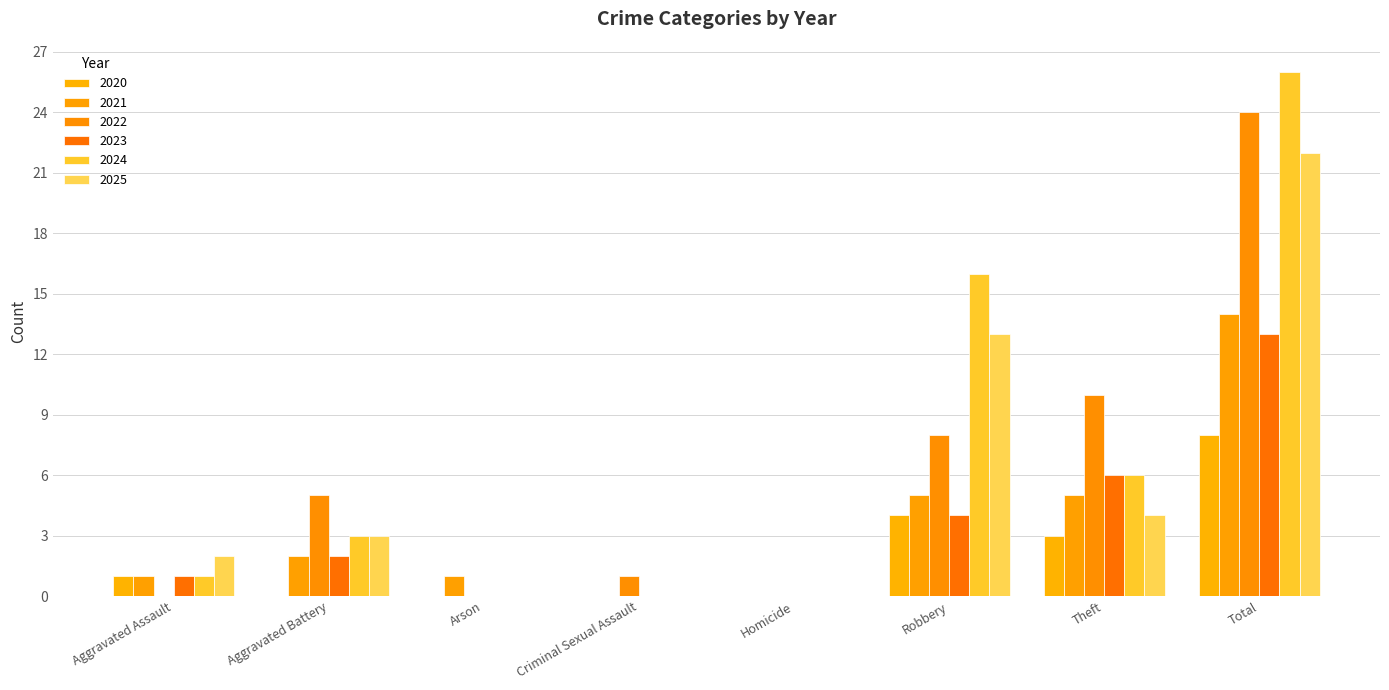

How many series are shown in this chart?

6